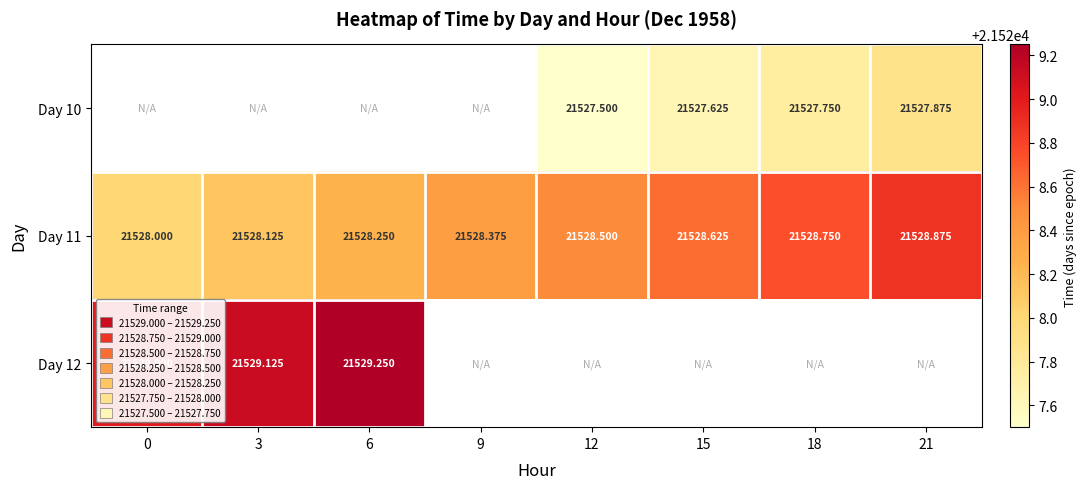

What value does the Day 10 series have at 21?

21527.9